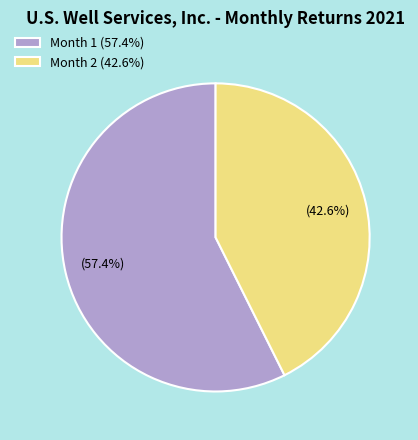

Between Month 2 (42.6%) and Month 1 (57.4%), which is larger?

Month 1 (57.4%)